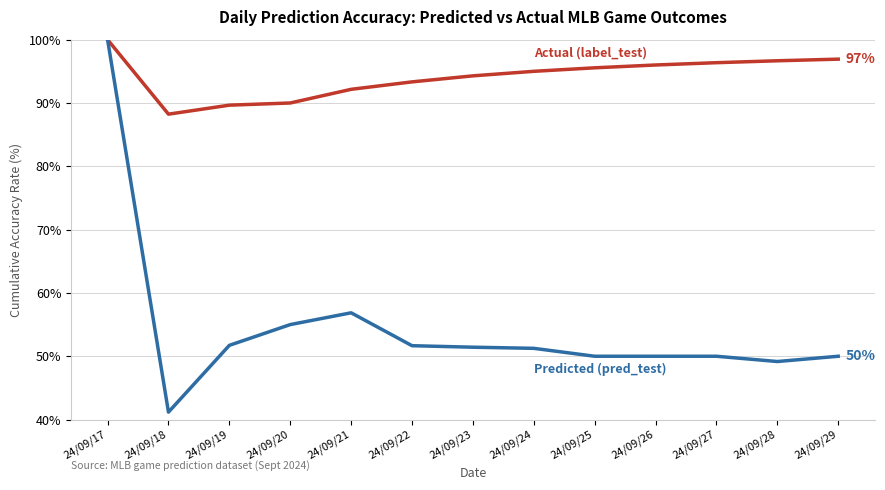

What is the total value across all series at 24/09/21?

149.0